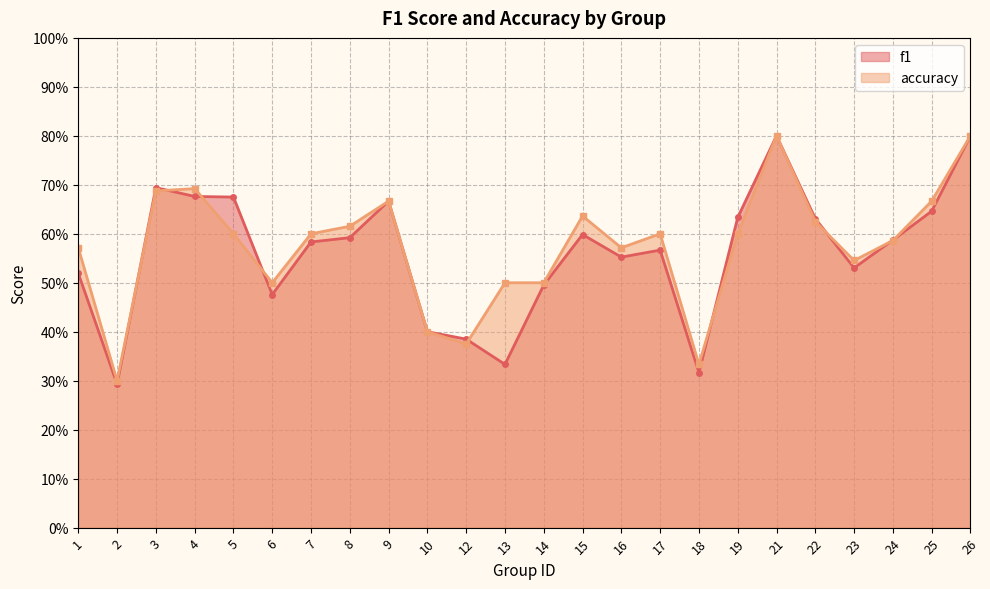

What is the greatest value displayed?

0.8